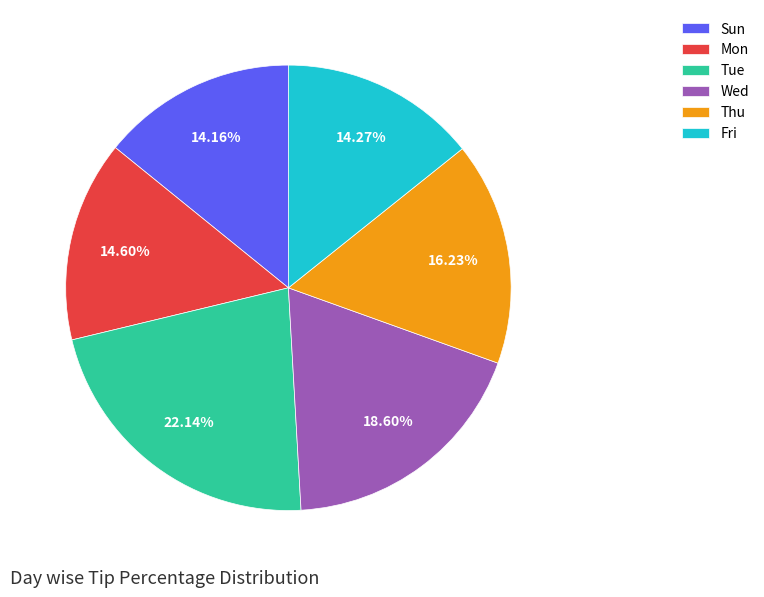

To the nearest percent, what percentage of the pie is Tue?

22%